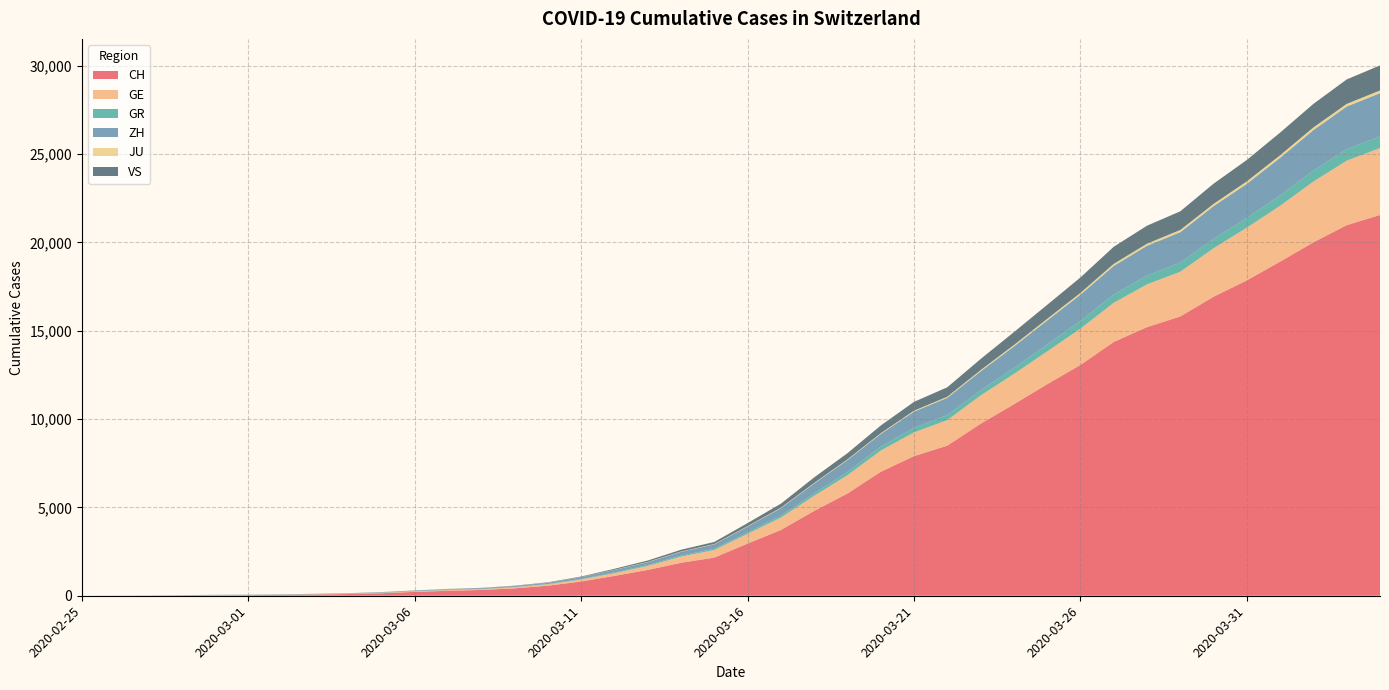

Reading left to right, what are all the values shown in this chart?

CH: 2020-02-25=0	2020-02-26=4	2020-02-27=8	2020-02-28=20	2020-02-29=30	2020-03-01=36	2020-03-02=50	2020-03-03=69	2020-03-04=97	2020-03-05=142	2020-03-06=219	2020-03-07=280	2020-03-08=327	2020-03-09=419	2020-03-10=569	2020-03-11=806	2020-03-12=1124	2020-03-13=1461	2020-03-14=1866	2020-03-15=2160	2020-03-16=2954	2020-03-17=3722	2020-03-18=4801	2020-03-19=5788	2020-03-20=7014	2020-03-21=7904	2020-03-22=8498	2020-03-23=9735	2020-03-24=10838	2020-03-25=11975	2020-03-26=13064	2020-03-27=14367	2020-03-28=15207	2020-03-29=15809	2020-03-30=16928	2020-03-31=17852	2020-04-01=18915	2020-04-02=20005	2020-04-03=20978	2020-04-04=21554
GE: 2020-02-25=0	2020-02-26=1	2020-02-27=1	2020-02-28=5	2020-02-29=9	2020-03-01=10	2020-03-02=11	2020-03-03=14	2020-03-04=16	2020-03-05=20	2020-03-06=30	2020-03-07=43	2020-03-08=45	2020-03-09=60	2020-03-10=79	2020-03-11=113	2020-03-12=154	2020-03-13=225	2020-03-14=347	2020-03-15=430	2020-03-16=551	2020-03-17=705	2020-03-18=857	2020-03-19=1035	2020-03-20=1204	2020-03-21=1342	2020-03-22=1445	2020-03-23=1600	2020-03-24=1717	2020-03-25=1856	2020-03-26=2057	2020-03-27=2215	2020-03-28=2419	2020-03-29=2530	2020-03-30=2743	2020-03-31=2984	2020-04-01=3160	2020-04-02=3445	2020-04-03=3650	2020-04-04=3788
GR: 2020-02-25=0	2020-02-26=2	2020-02-27=2	2020-02-28=6	2020-02-29=6	2020-03-01=6	2020-03-02=9	2020-03-03=9	2020-03-04=12	2020-03-05=14	2020-03-06=16	2020-03-07=17	2020-03-08=18	2020-03-09=18	2020-03-10=22	2020-03-11=31	2020-03-12=43	2020-03-13=53	2020-03-14=56	2020-03-15=71	2020-03-16=84	2020-03-17=101	2020-03-18=128	2020-03-19=182	2020-03-20=226	2020-03-21=258	2020-03-22=284	2020-03-23=300	2020-03-24=343	2020-03-25=393	2020-03-26=433	2020-03-27=474	2020-03-28=495	2020-03-29=519	2020-03-30=535	2020-03-31=547	2020-04-01=592	2020-04-02=622	2020-04-03=649	2020-04-04=657
ZH: 2020-02-25=0	2020-02-26=0	2020-02-27=2	2020-02-28=2	2020-02-29=6	2020-03-01=7	2020-03-02=10	2020-03-03=13	2020-03-04=15	2020-03-05=23	2020-03-06=29	2020-03-07=34	2020-03-08=40	2020-03-09=49	2020-03-10=62	2020-03-11=101	2020-03-12=140	2020-03-13=163	2020-03-14=218	2020-03-15=250	2020-03-16=326	2020-03-17=429	2020-03-18=568	2020-03-19=679	2020-03-20=711	2020-03-21=919	2020-03-22=978	2020-03-23=1067	2020-03-24=1213	2020-03-25=1357	2020-03-26=1489	2020-03-27=1616	2020-03-28=1690	2020-03-29=1722	2020-03-30=1848	2020-03-31=1936	2020-04-01=2125	2020-04-02=2289	2020-04-03=2417	2020-04-04=2450
JU: 2020-02-25=0	2020-02-26=0	2020-02-27=1	2020-02-28=1	2020-02-29=1	2020-03-01=1	2020-03-02=1	2020-03-03=2	2020-03-04=2	2020-03-05=4	2020-03-06=4	2020-03-07=5	2020-03-08=5	2020-03-09=7	2020-03-10=7	2020-03-11=7	2020-03-12=12	2020-03-13=17	2020-03-14=18	2020-03-15=19	2020-03-16=25	2020-03-17=29	2020-03-18=32	2020-03-19=36	2020-03-20=44	2020-03-21=54	2020-03-22=61	2020-03-23=69	2020-03-24=82	2020-03-25=92	2020-03-26=100	2020-03-27=114	2020-03-28=119	2020-03-29=127	2020-03-30=128	2020-03-31=140	2020-04-01=145	2020-04-02=149	2020-04-03=149	2020-04-04=154
VS: 2020-02-25=0	2020-02-26=0	2020-02-27=0	2020-02-28=1	2020-02-29=1	2020-03-01=2	2020-03-02=3	2020-03-03=3	2020-03-04=4	2020-03-05=5	2020-03-06=6	2020-03-07=7	2020-03-08=12	2020-03-09=17	2020-03-10=22	2020-03-11=30	2020-03-12=53	2020-03-13=76	2020-03-14=98	2020-03-15=115	2020-03-16=172	2020-03-17=225	2020-03-18=312	2020-03-19=349	2020-03-20=436	2020-03-21=498	2020-03-22=535	2020-03-23=628	2020-03-24=728	2020-03-25=793	2020-03-26=874	2020-03-27=968	2020-03-28=1017	2020-03-29=1055	2020-03-30=1144	2020-03-31=1211	2020-04-01=1282	2020-04-02=1334	2020-04-03=1385	2020-04-04=1418